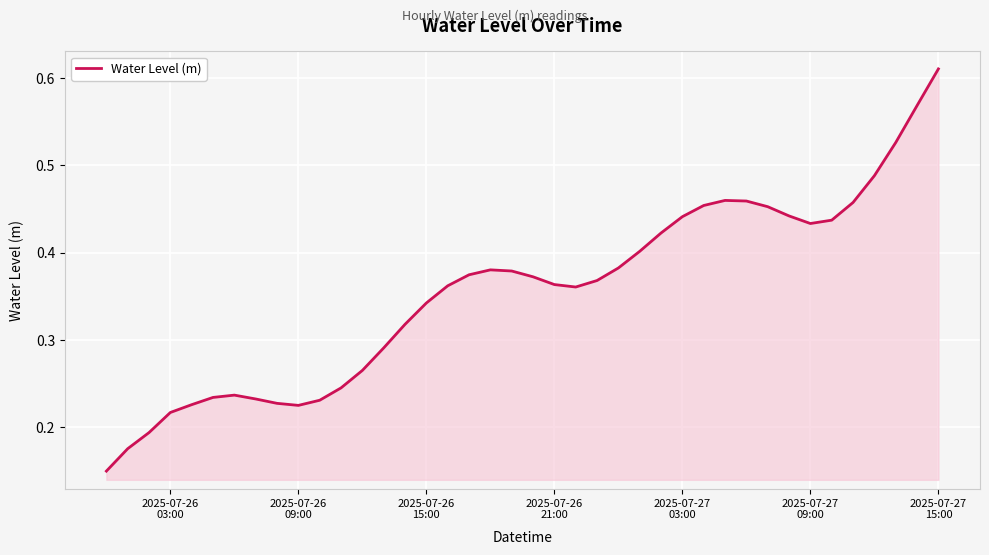

How many lines are shown in the chart?

1